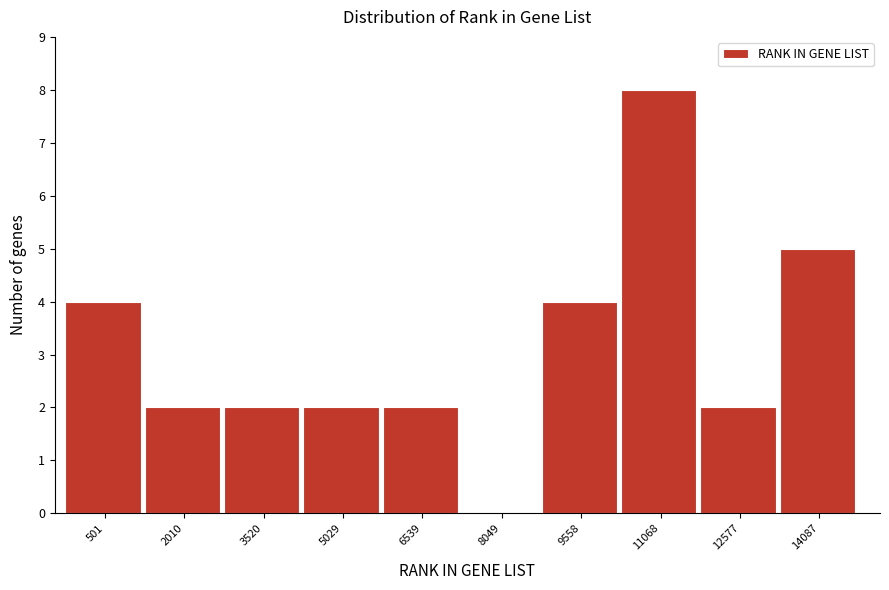

Reading left to right, transcribe all the data shown in this chart.

501=4	2010=2	3520=2	5029=2	6539=2	8049=0	9558=4	11068=8	12577=2	14087=5